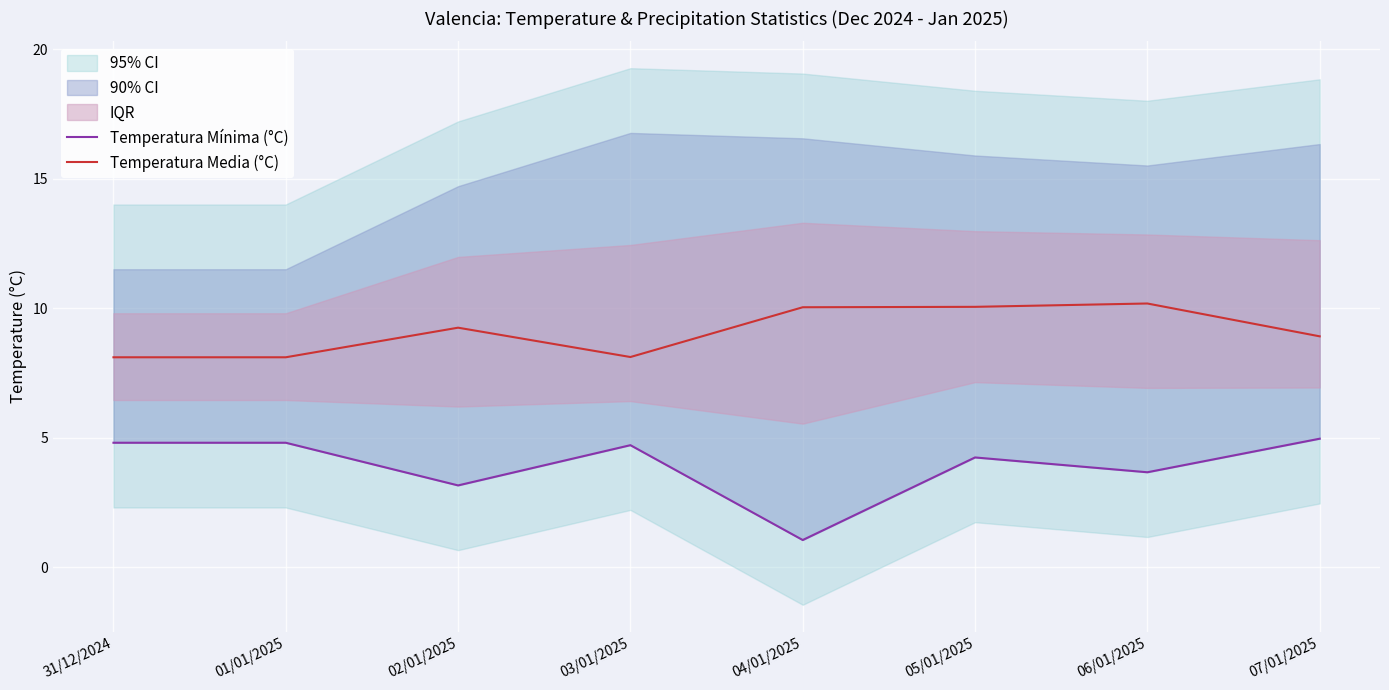

Where is Temperatura Media (°C) nearest to the value 9?

07/01/2025